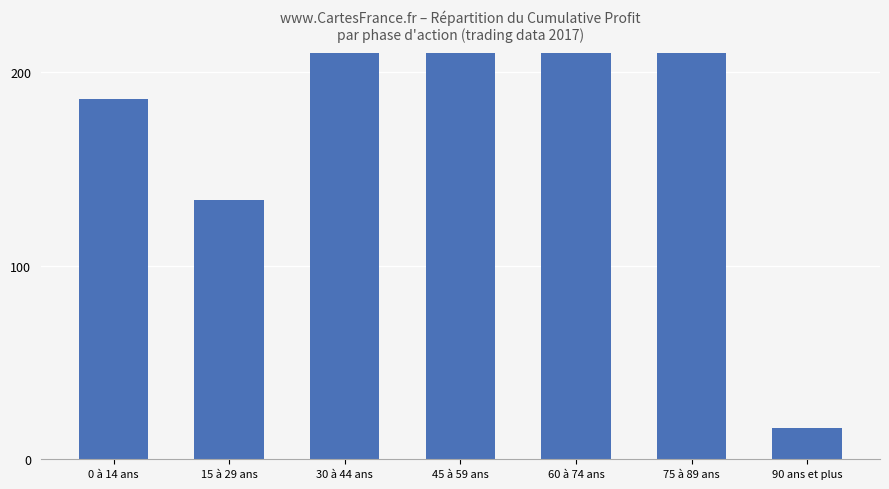

What is the sum of the values at 75 à 89 ans and 0 à 14 ans?

448